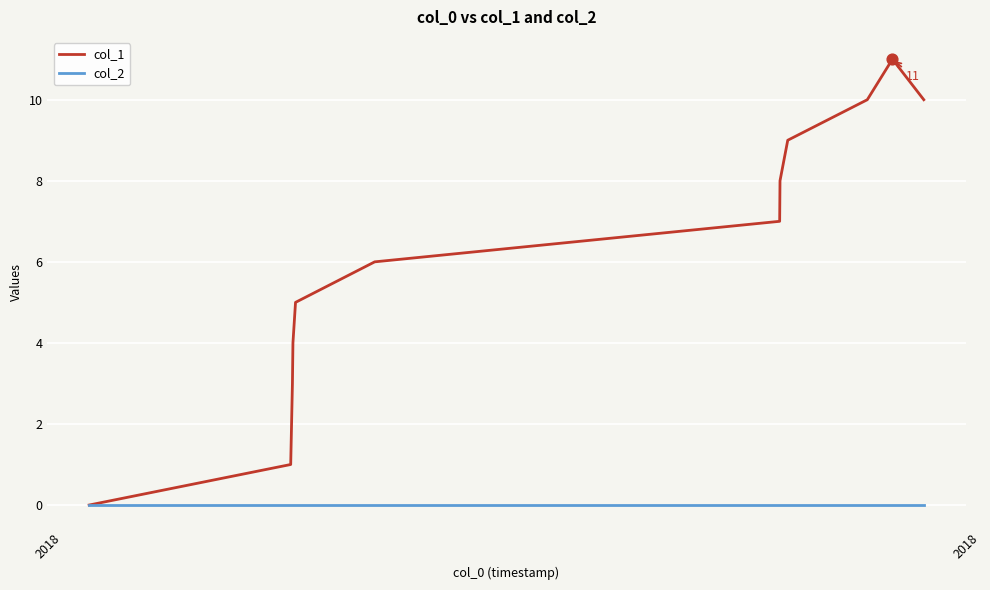

Which series has the largest range (max minus min)?

col_1